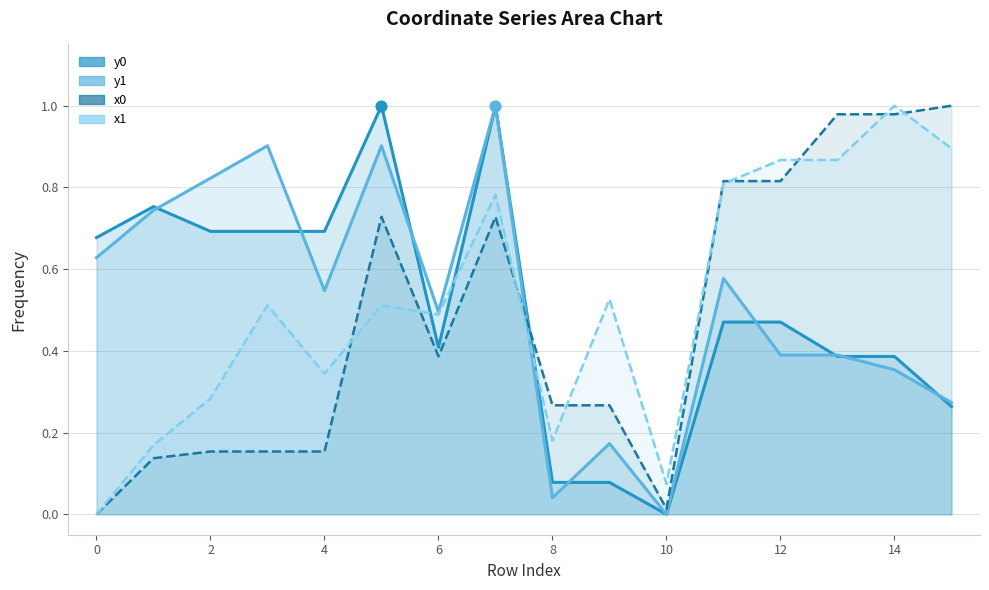

What are all the series names shown in the legend?

x0, y0, x1, y1